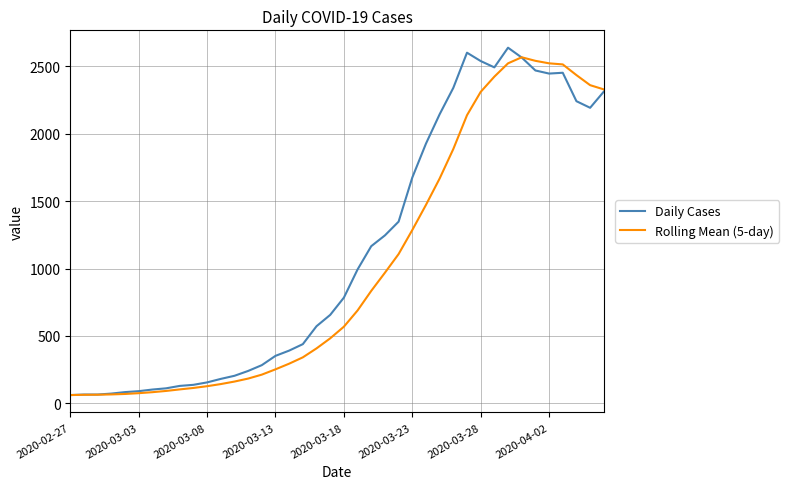

Which series has the largest range (max minus min)?

Daily Cases